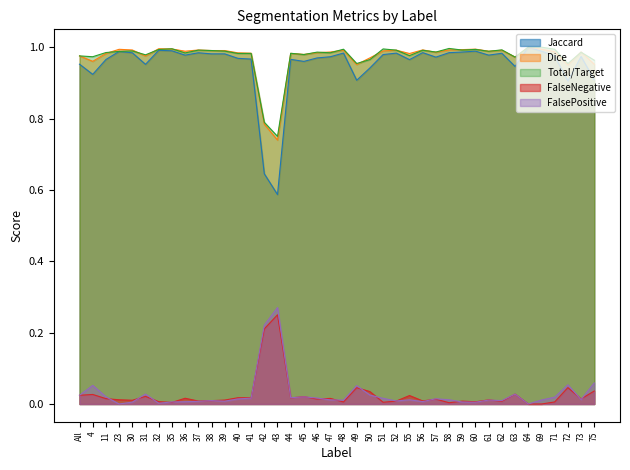

How many categories are shown in the chart?

40